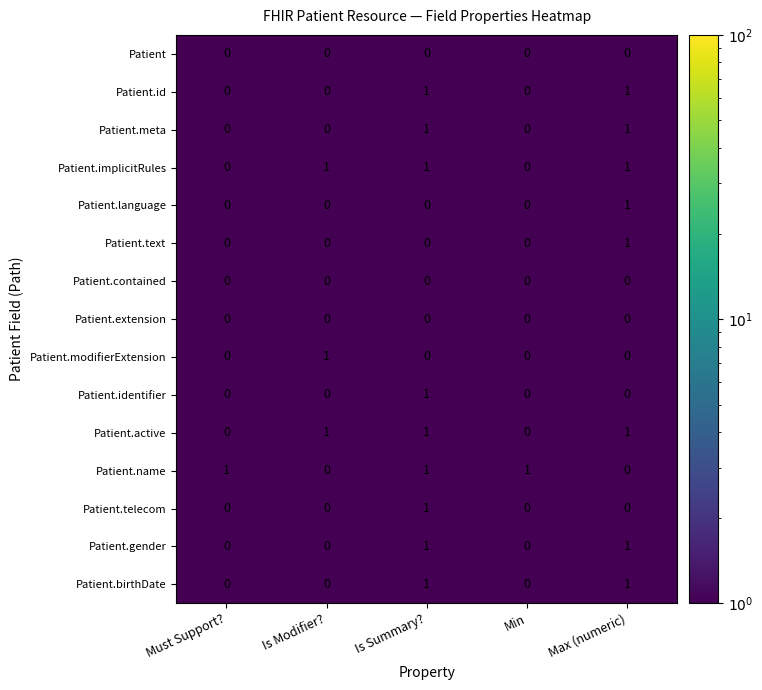

At which category is the sum across all series the highest?

Is Summary?